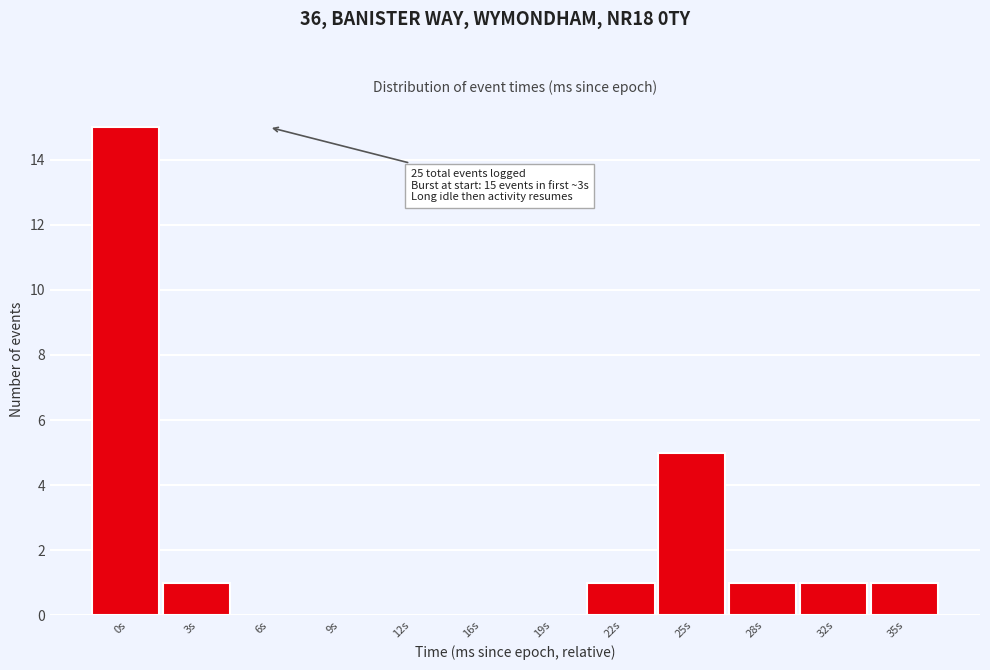

Reading left to right, extract all data points from this chart.

0s=15	3s=1	6s=0	9s=0	12s=0	16s=0	19s=0	22s=1	25s=5	28s=1	32s=1	35s=1